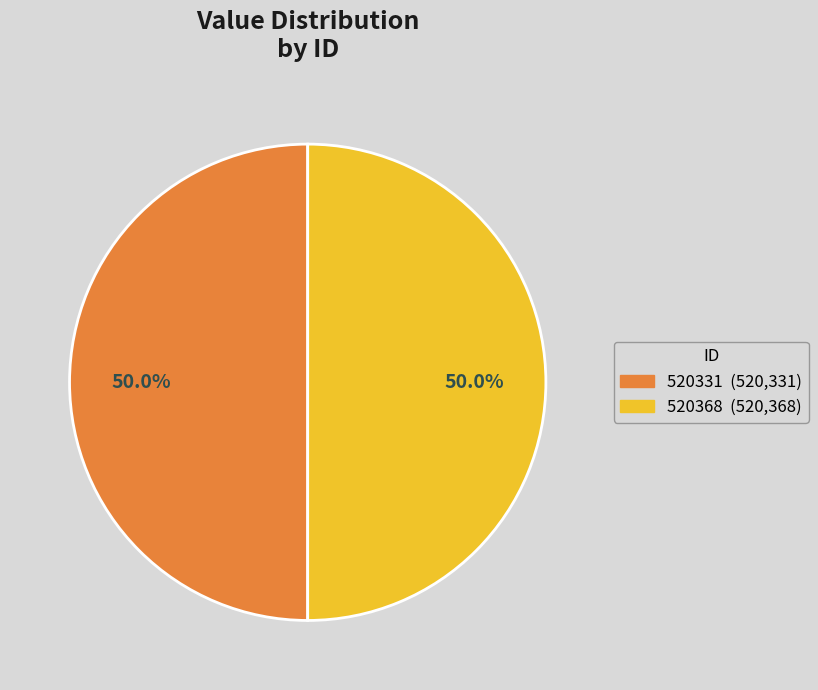

Combined, what portion of the pie is 520331 and 520368?

100.0%